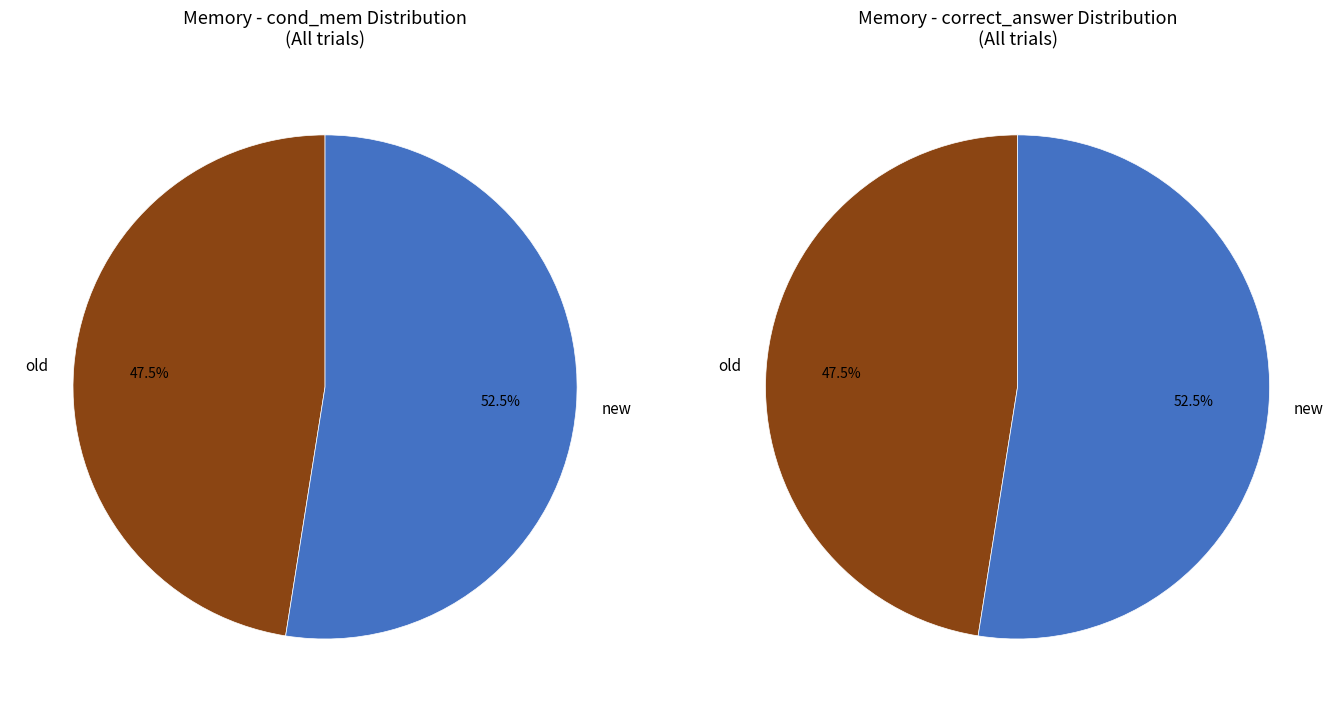

What is the change in value from old to new?

+2